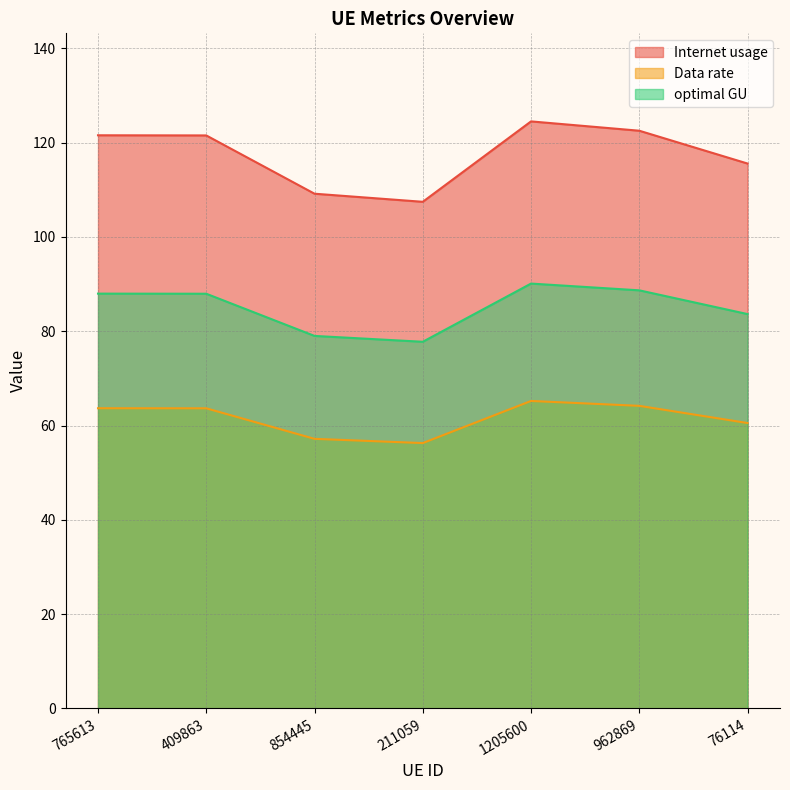

True or false: optimal GU and Data rate intersect in this chart.

False